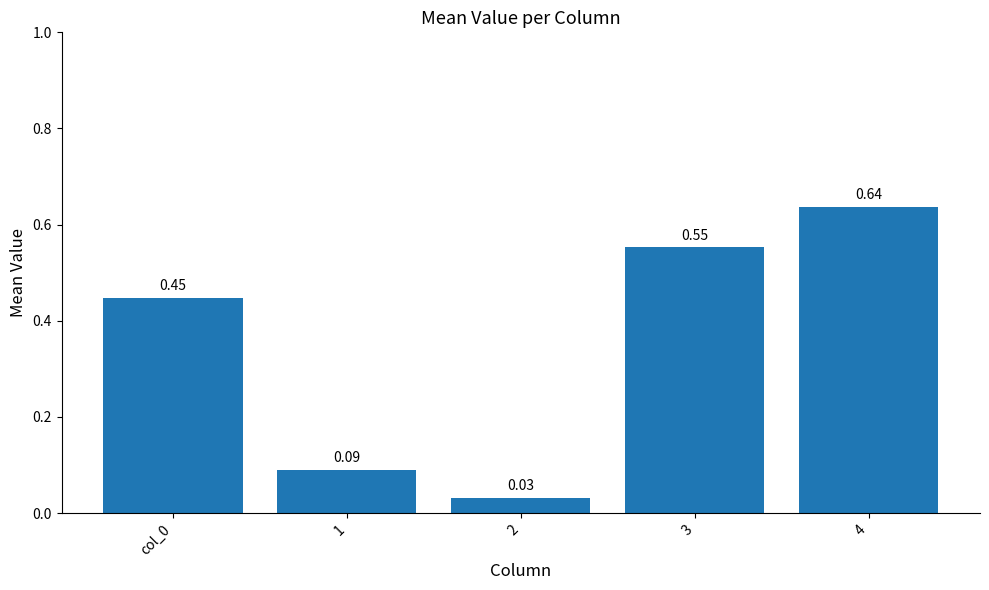

Where is the data nearest to the value 0?

2